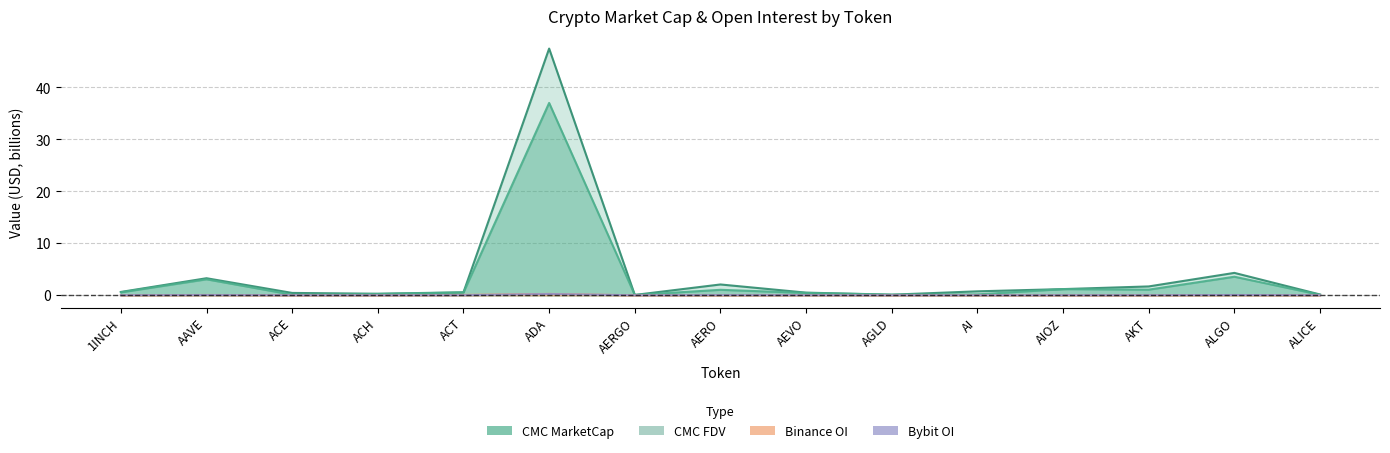

What is the average value of the CMC FDV series?

4.2